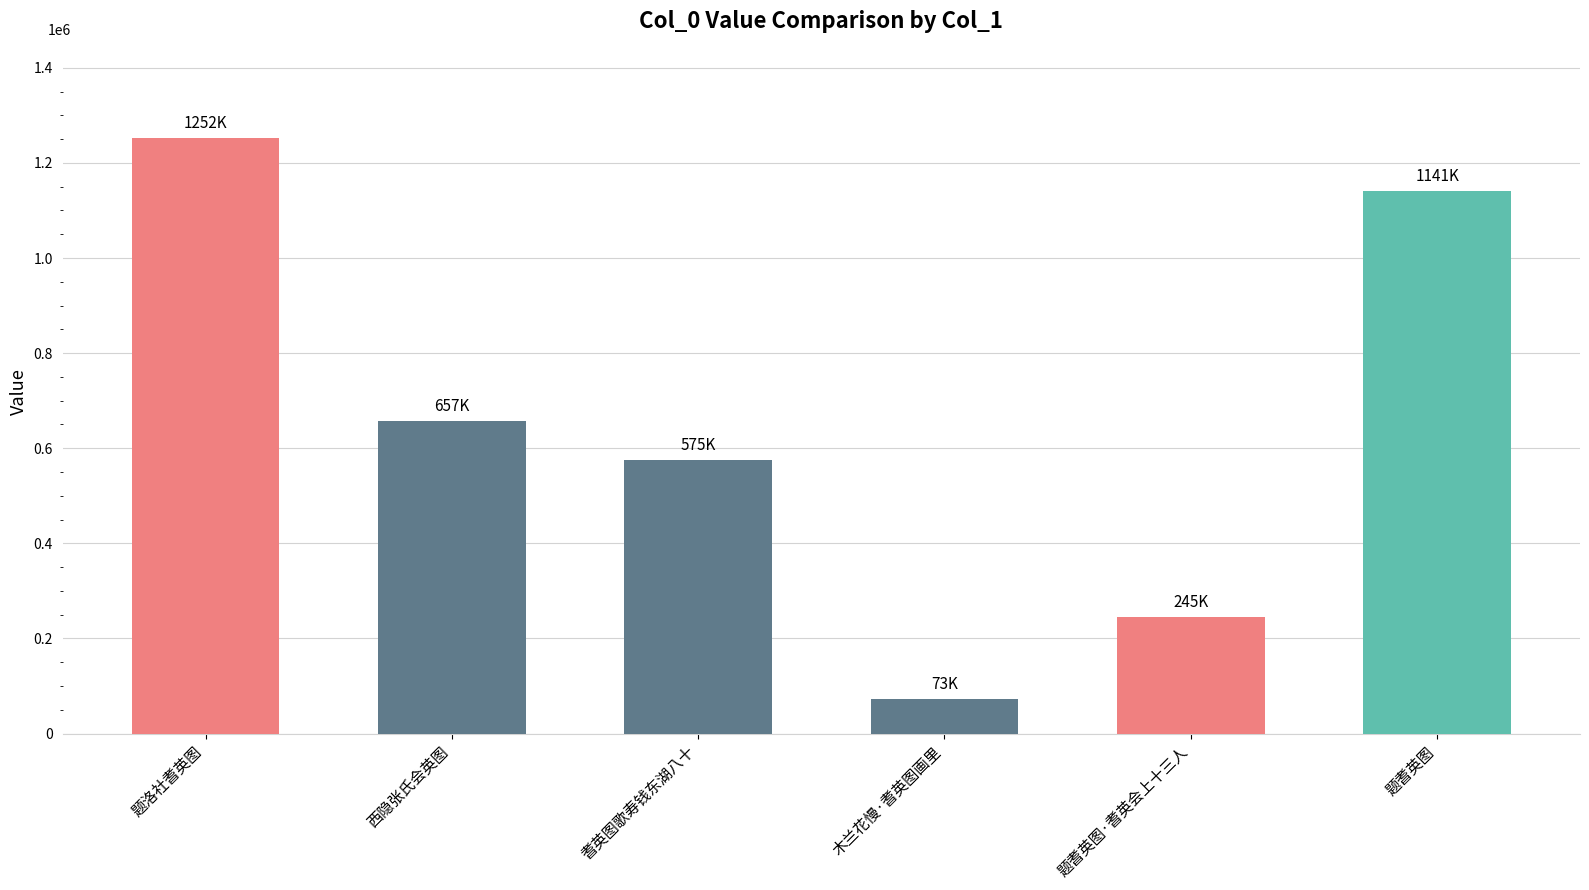

Does the chart contain any negative values?

No